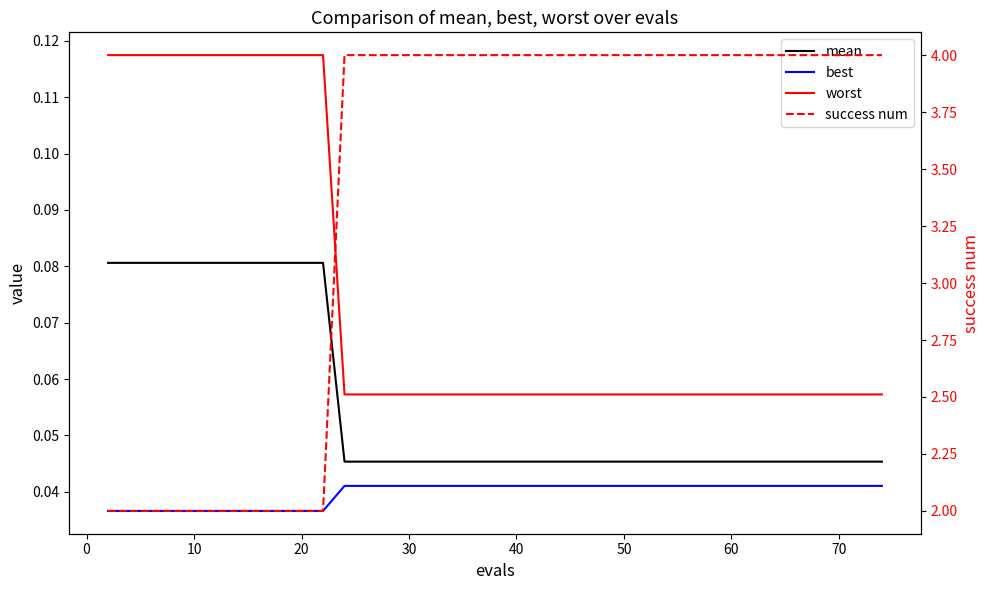

Which series has the widest spread of values?

success num